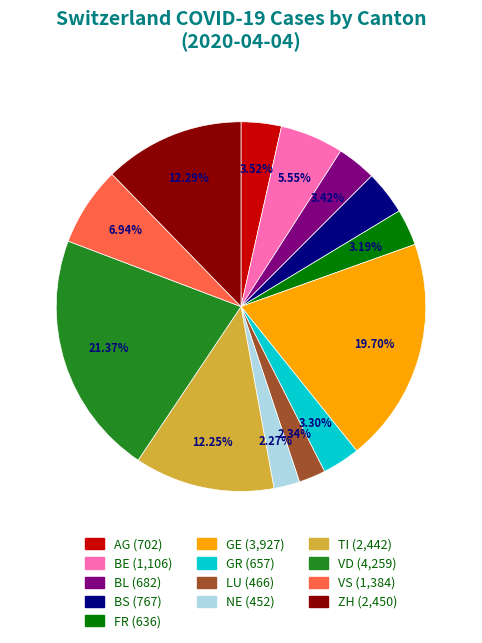

True or false: AG accounts for 12% of the total.

False